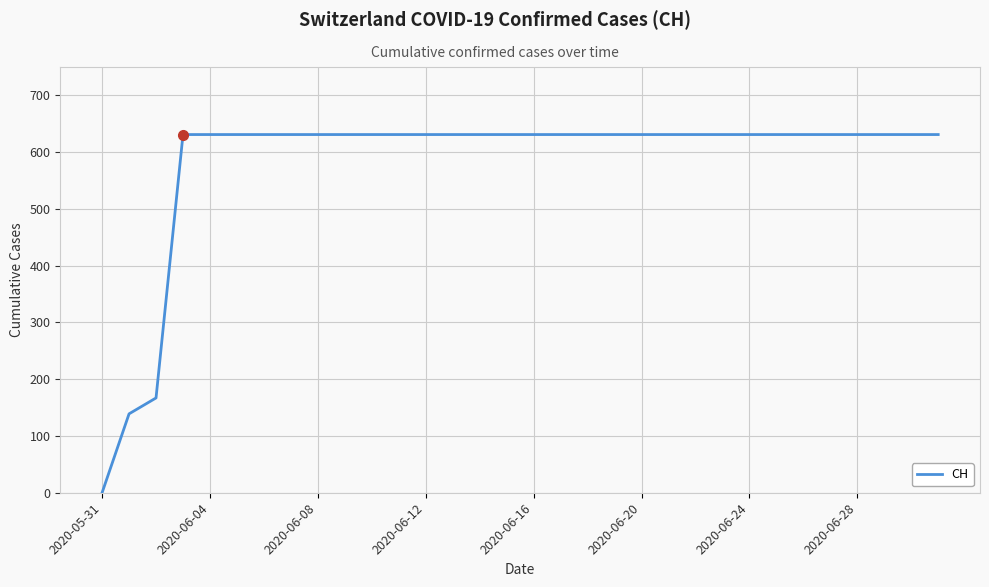

What is the greatest value displayed?

631